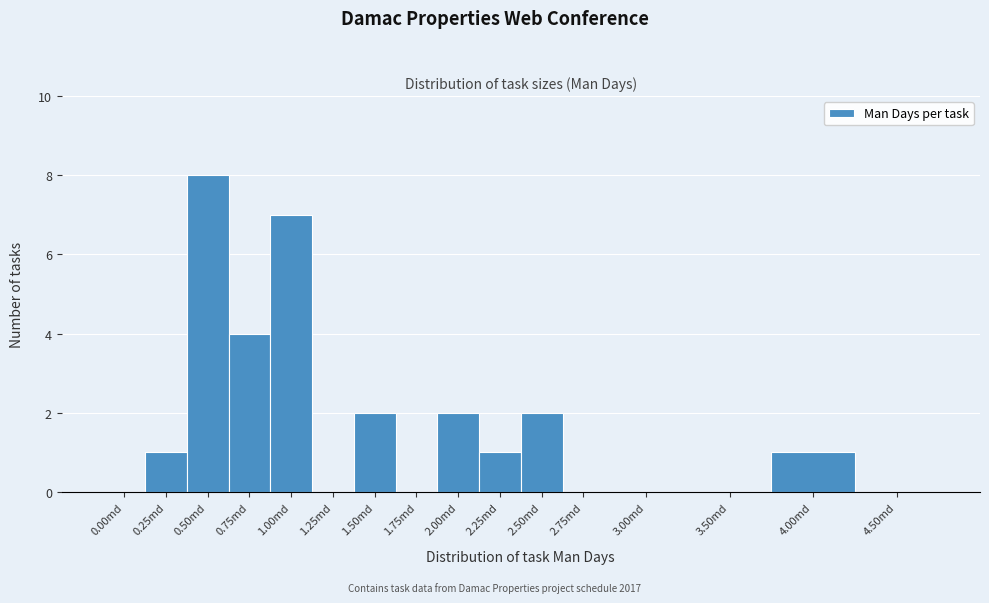

Reading right to left, list all the values displayed in this chart.

4.50md=0	4.00md=1	3.50md=0	3.00md=0	2.75md=0	2.50md=2	2.25md=1	2.00md=2	1.75md=0	1.50md=2	1.25md=0	1.00md=7	0.75md=4	0.50md=8	0.25md=1	0.00md=0